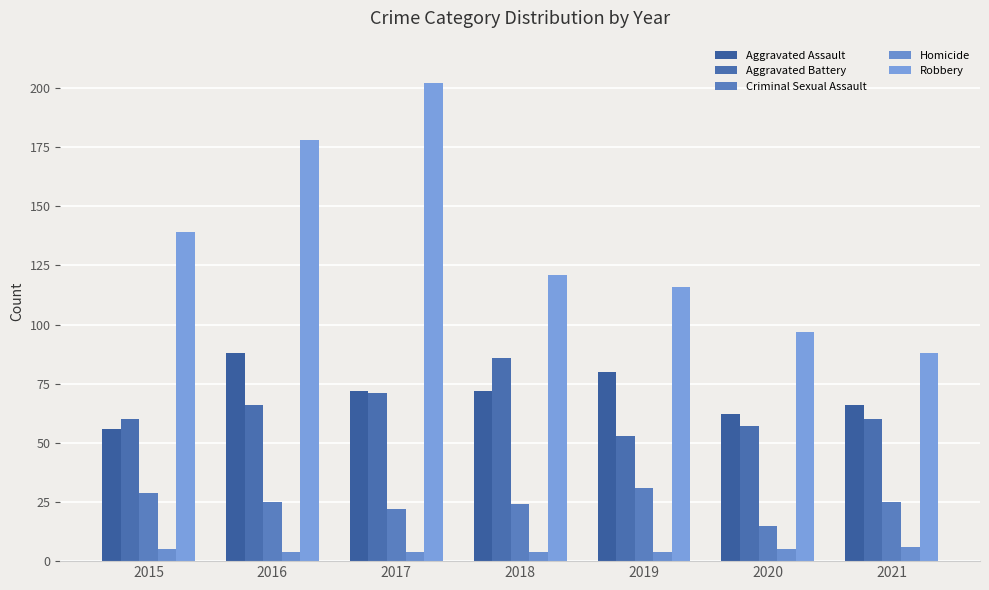

What is the maximum value shown in the chart?

202